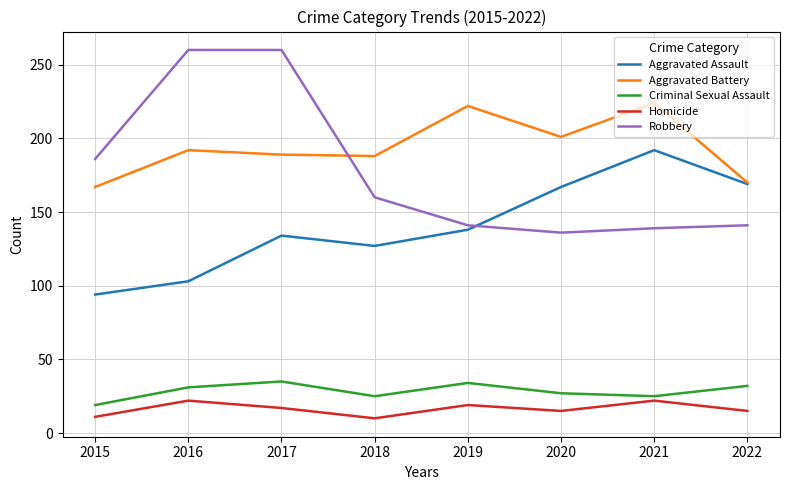

What is the highest value of the Homicide series?

22